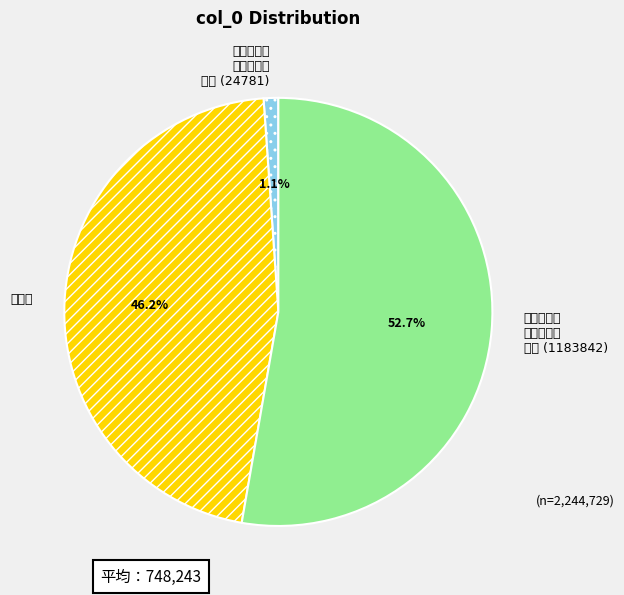

Which slice is the largest?

成名年献座 主仆射兼呈 同年 (1183842)